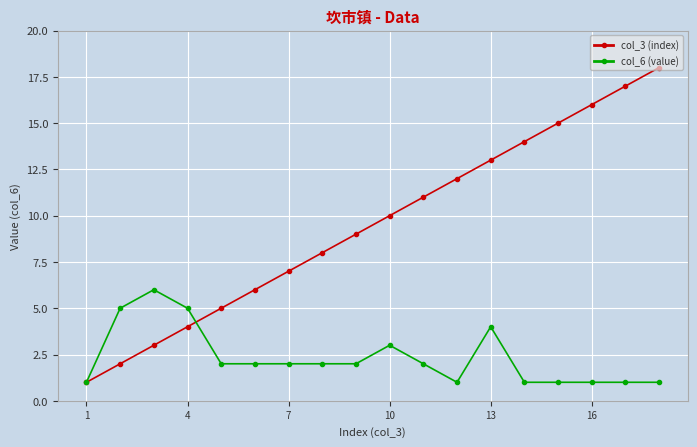

Rank the series by their average value, from highest to lowest.

col_3 (index), col_6 (value)